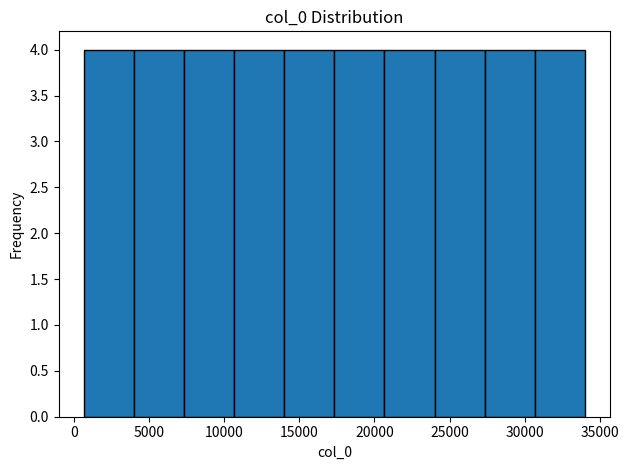

Reading left to right, list every bar in this chart as the range it spans on the x-axis followed by its height. Neither the bar edges nor the heights are printed on the chart, so give them approximately, as read against the axes.

500 to 4000: 4
4000 to 7500: 4
7500 to 10500: 4
10500 to 14000: 4
14000 to 17500: 4
17500 to 20500: 4
20500 to 24000: 4
24000 to 27500: 4
27500 to 30500: 4
30500 to 34000: 4